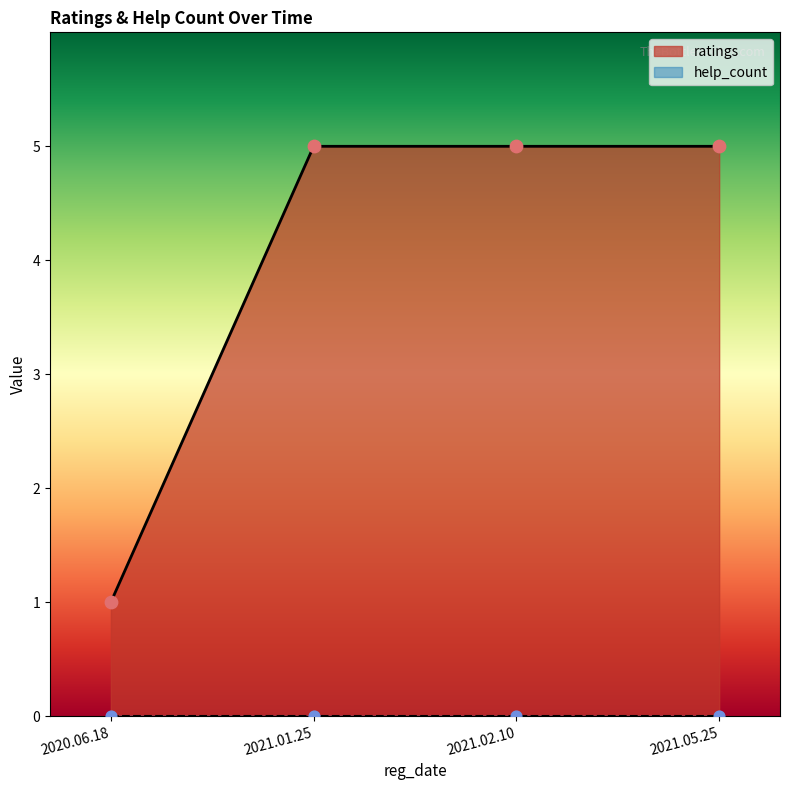

Between 2020.06.18 and 2021.01.25, which is larger?

2021.01.25